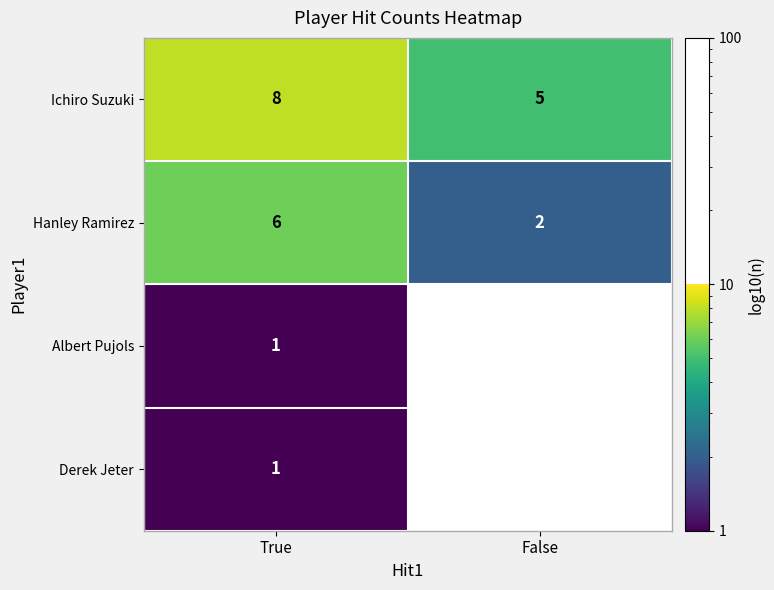

List the labels in order of Ichiro Suzuki value, smallest first.

False, True